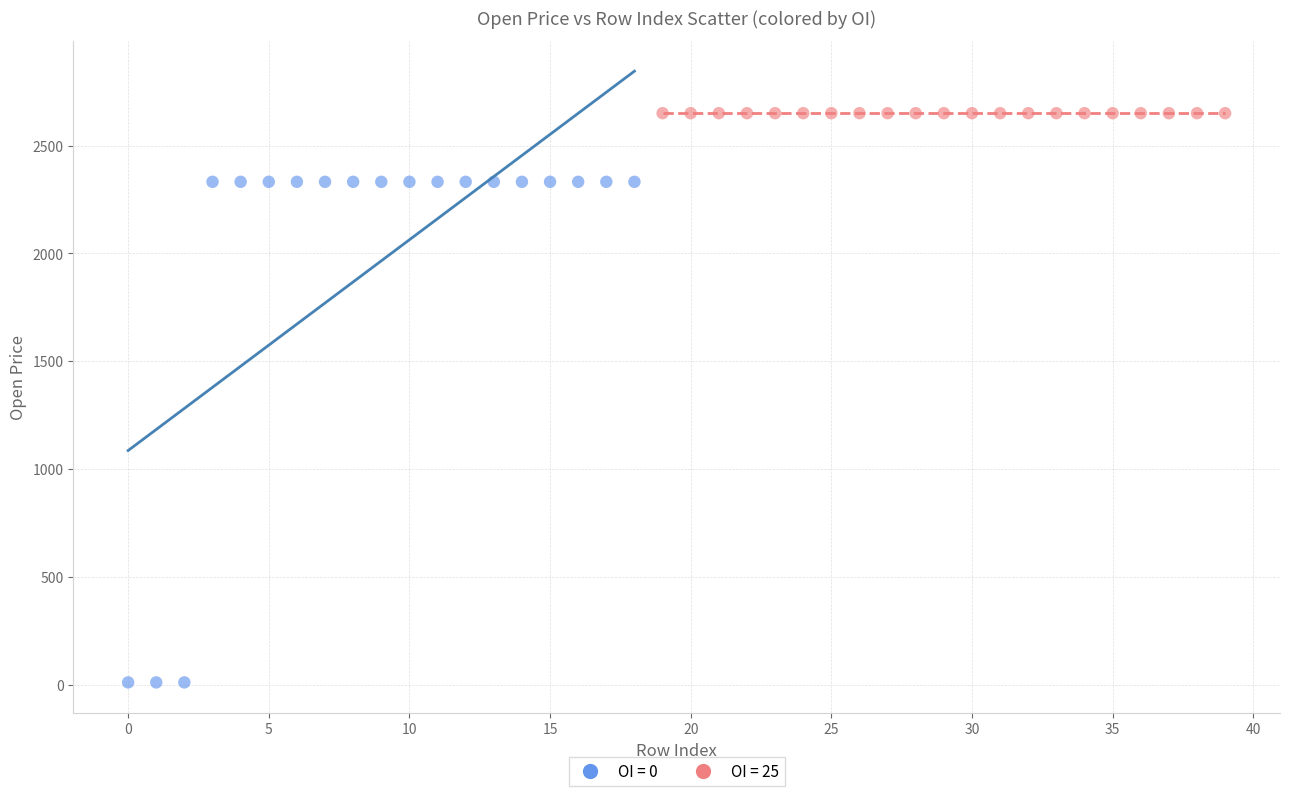

Which series contains the lowest Y value?

OI = 0